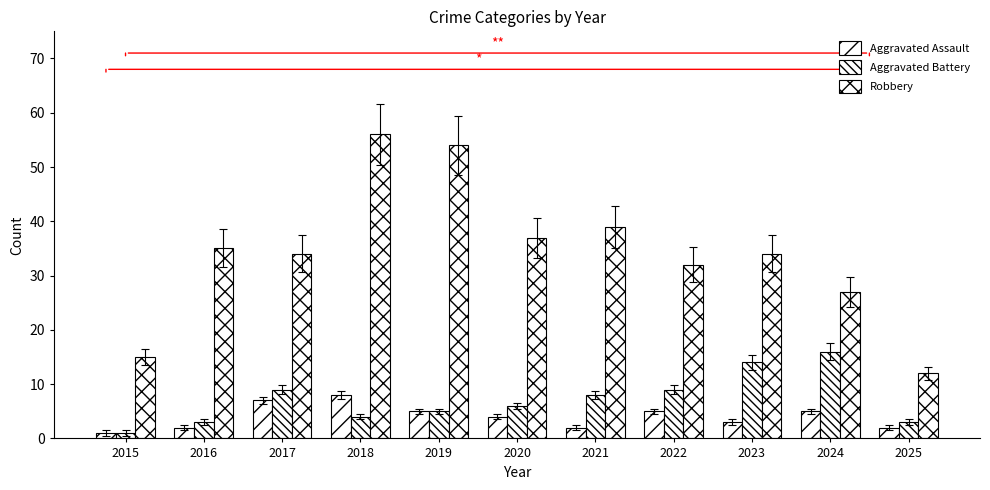

Which series has the largest range (max minus min)?

Robbery